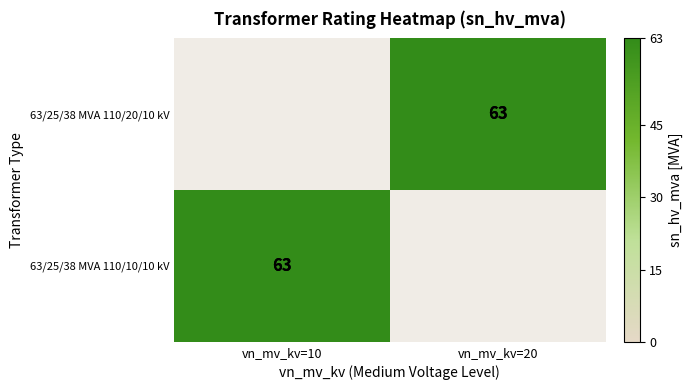

What is the total value across all series at vn_mv_kv=10?

63